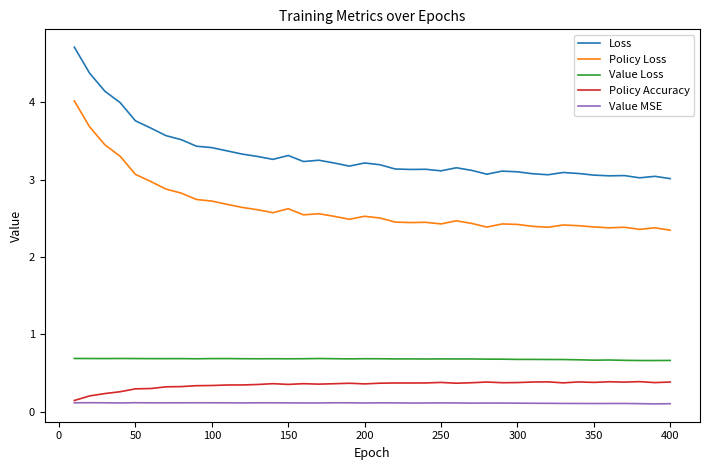

Does the chart have visible grid lines?

No